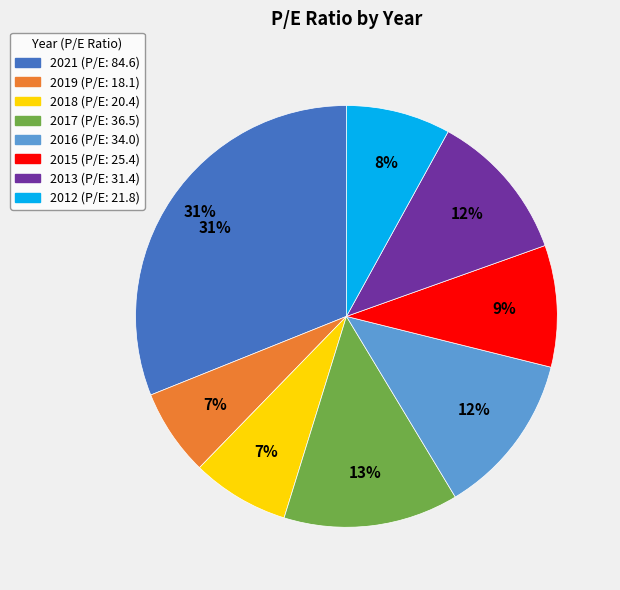

Rank the categories by value from highest to lowest.

2021, 2017, 2016, 2013, 2015, 2012, 2018, 2019